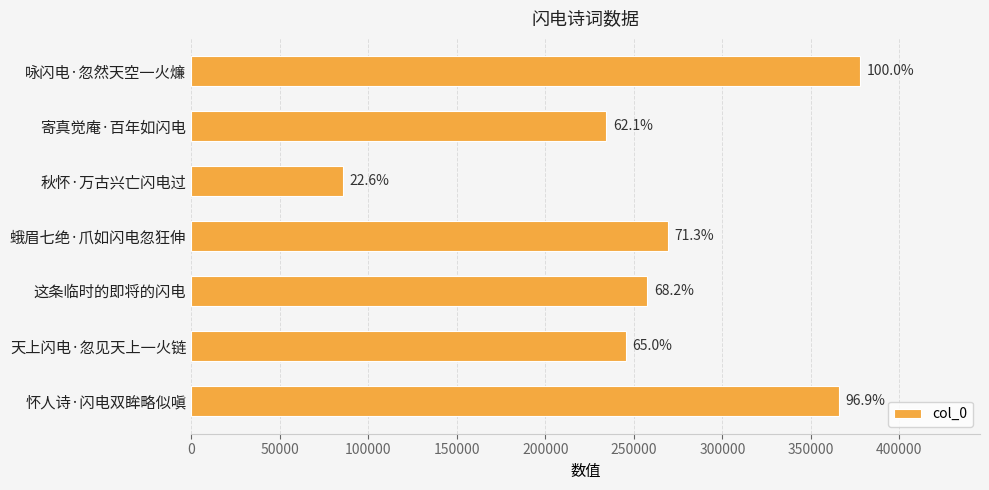

How many bars are there in total?

7